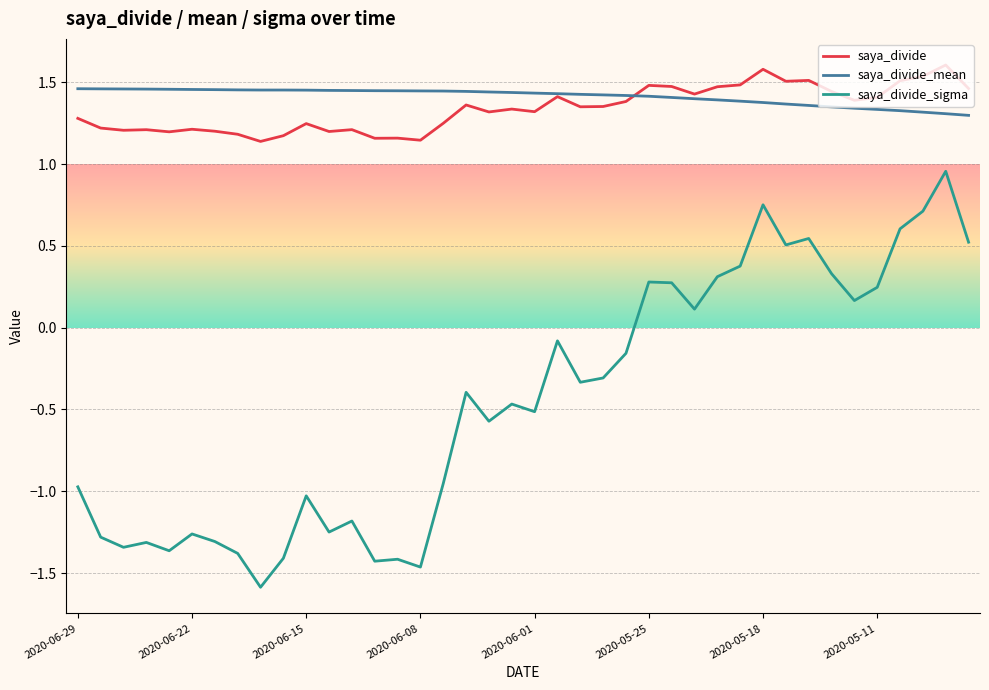

What is the greatest value displayed?

1.6